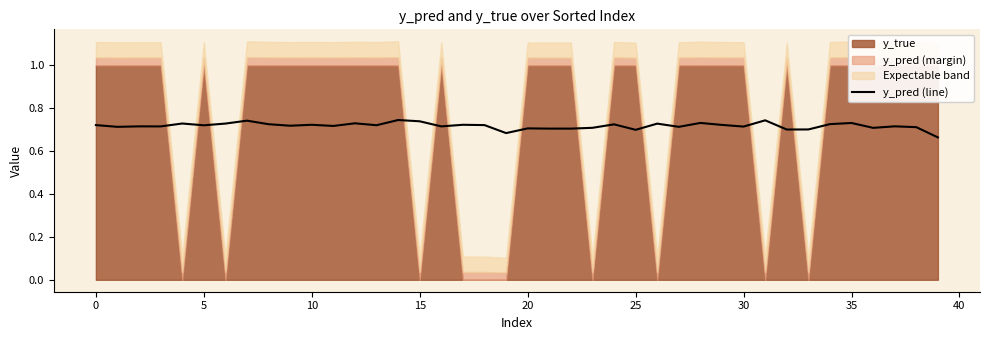

How many points are lower than both their immediate neighbors (excluding endpoints)?

14